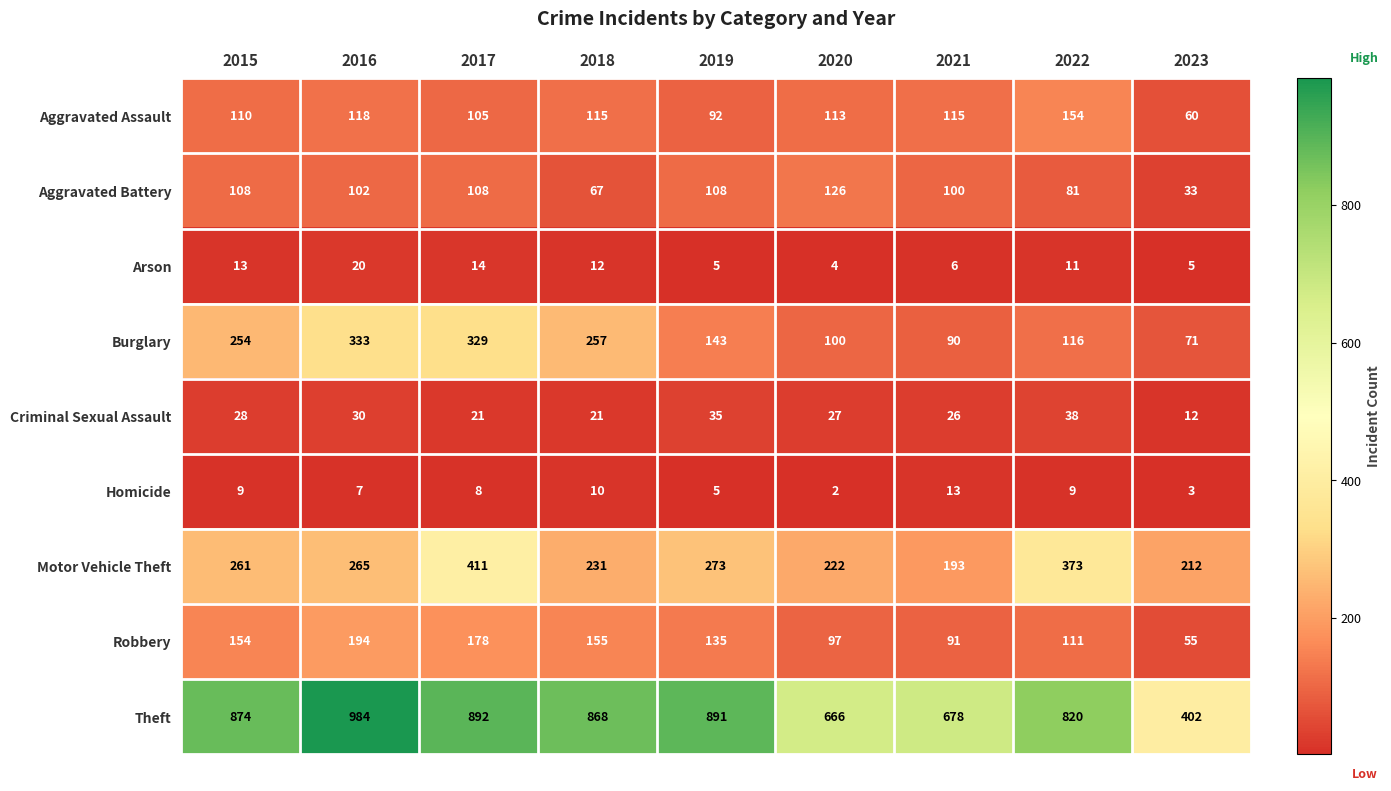

What is the difference between the highest and lowest values at 2019?

886